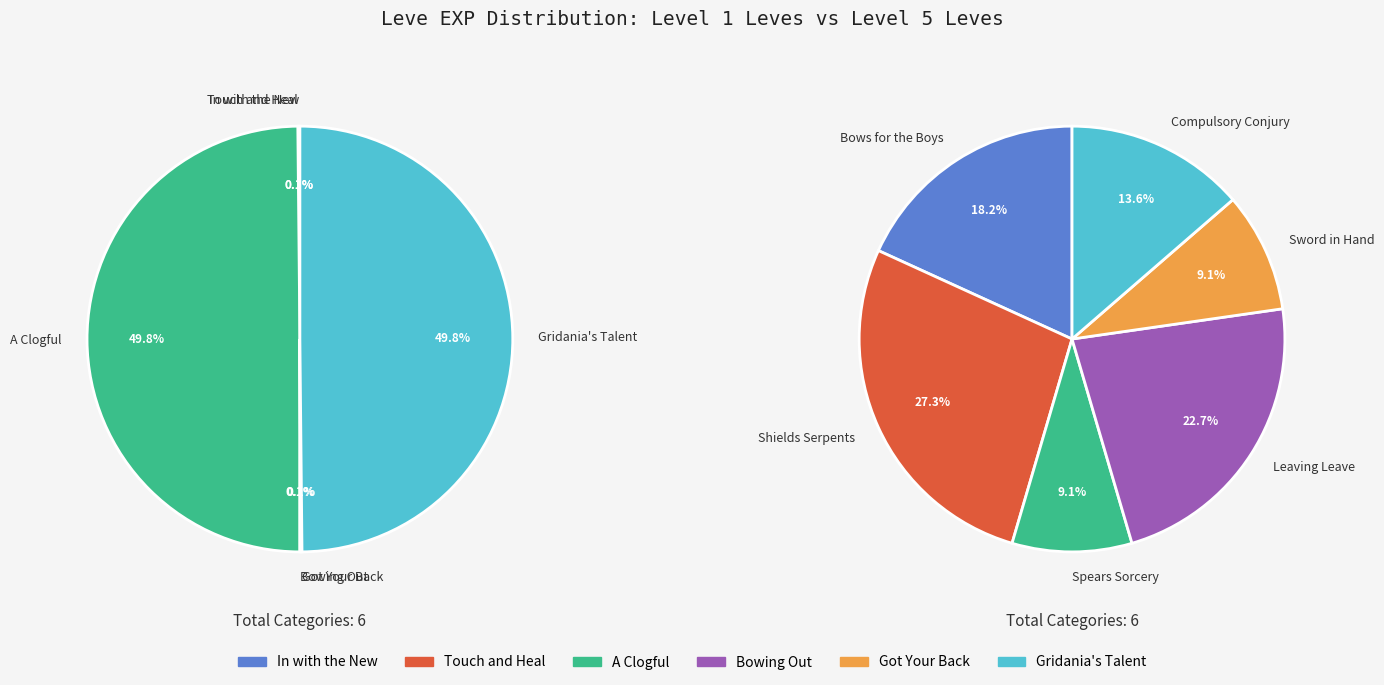

To the nearest percent, what is the average slice percentage?

17%